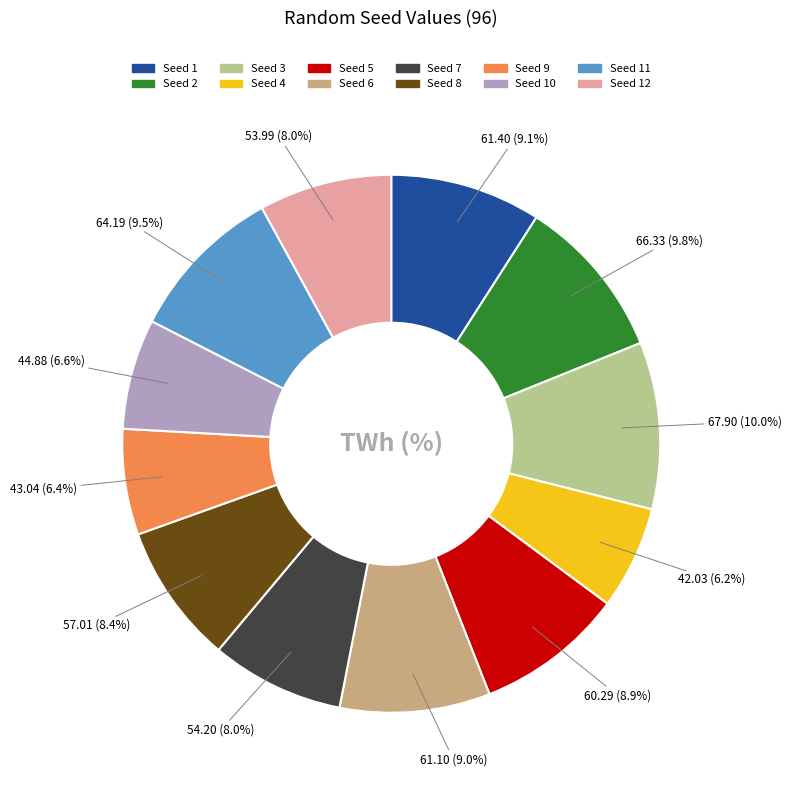

Does any single category account for the majority?

No